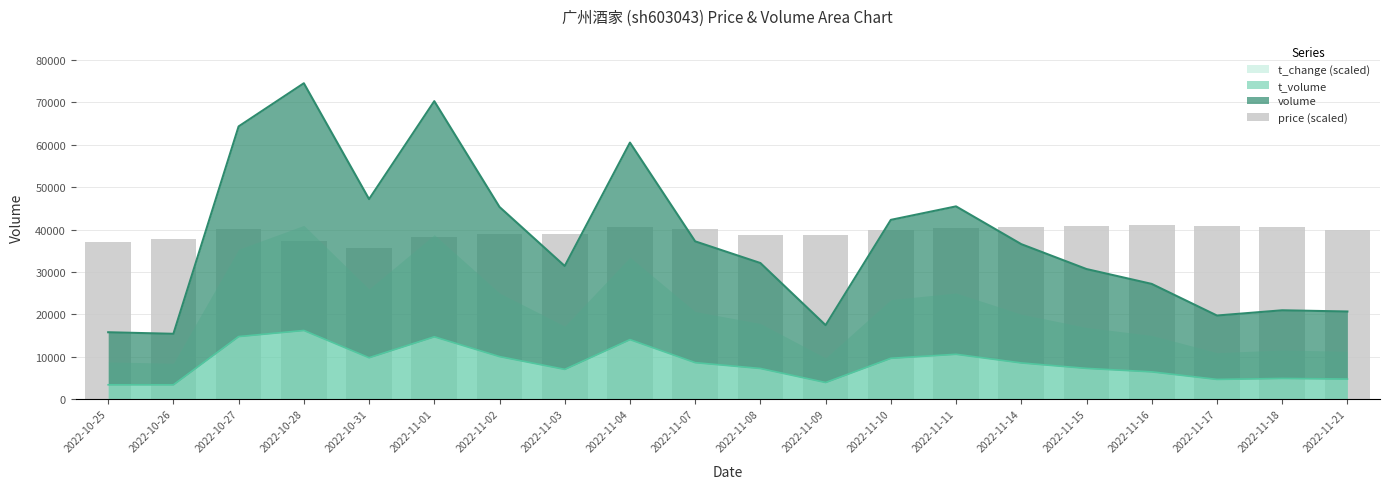

What position from the left is 2022-11-07?

10